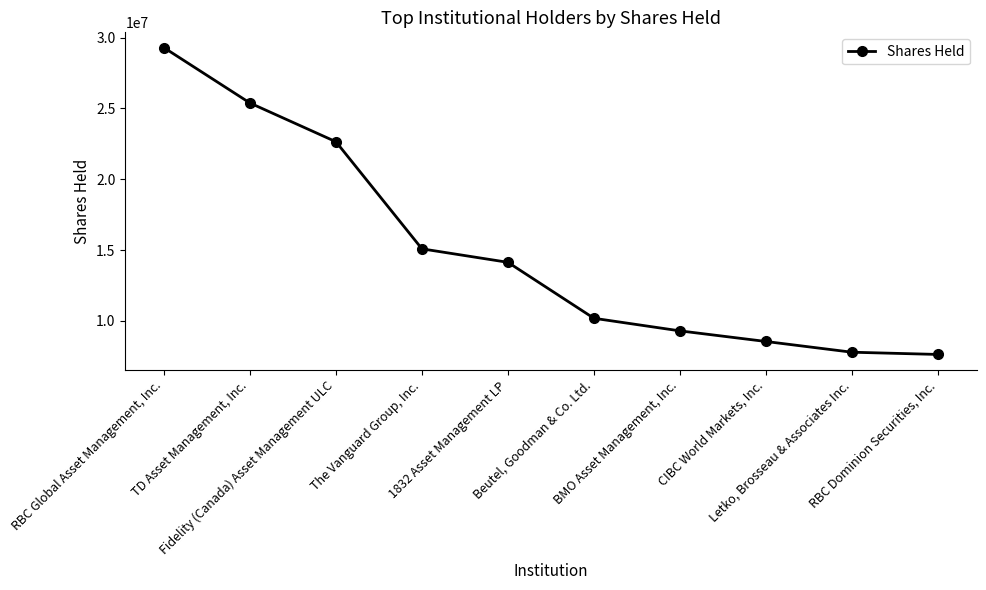

How many categories are shown in the chart?

10